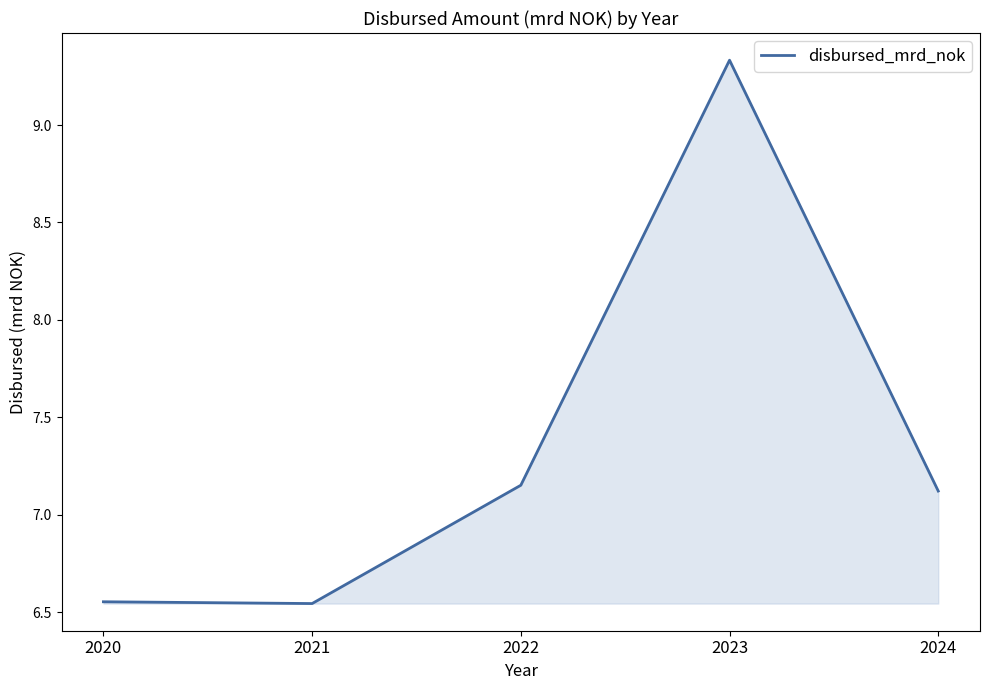

What is the change in value from 2020 to 2023?

+2.8